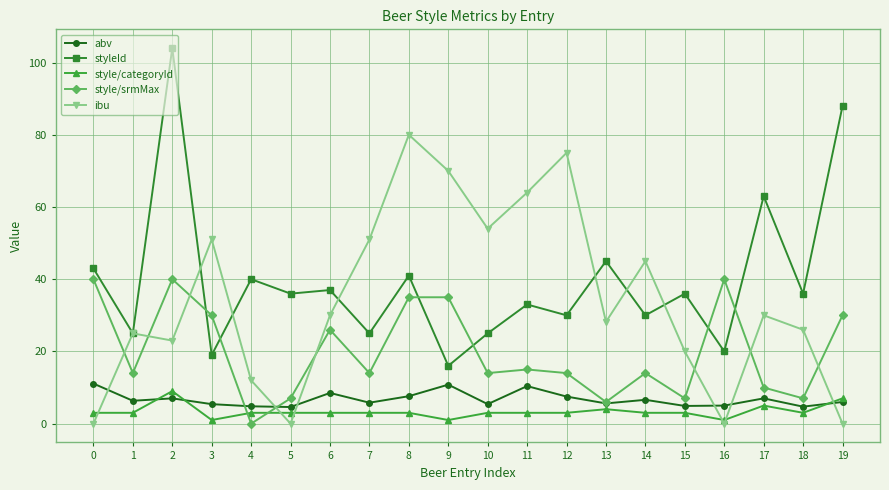

At how many categories does at least one series exceed 22?

20